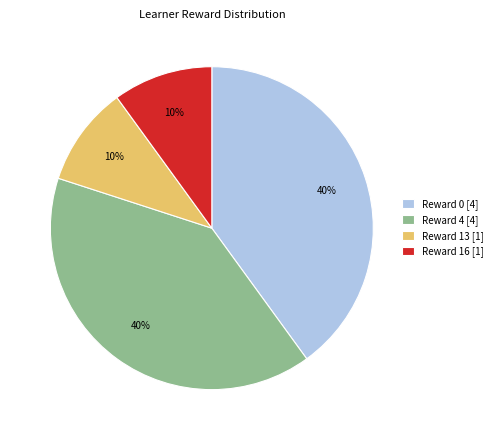

Is the sum of Reward 16 [1] and Reward 13 [1] greater than half?

No